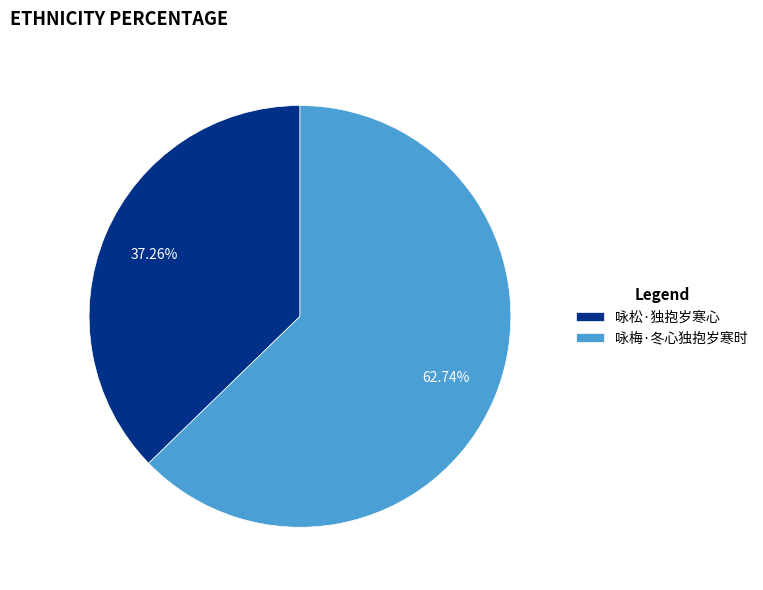

To the nearest percent, what portion does 咏松·独抱岁寒心 represent?

37%